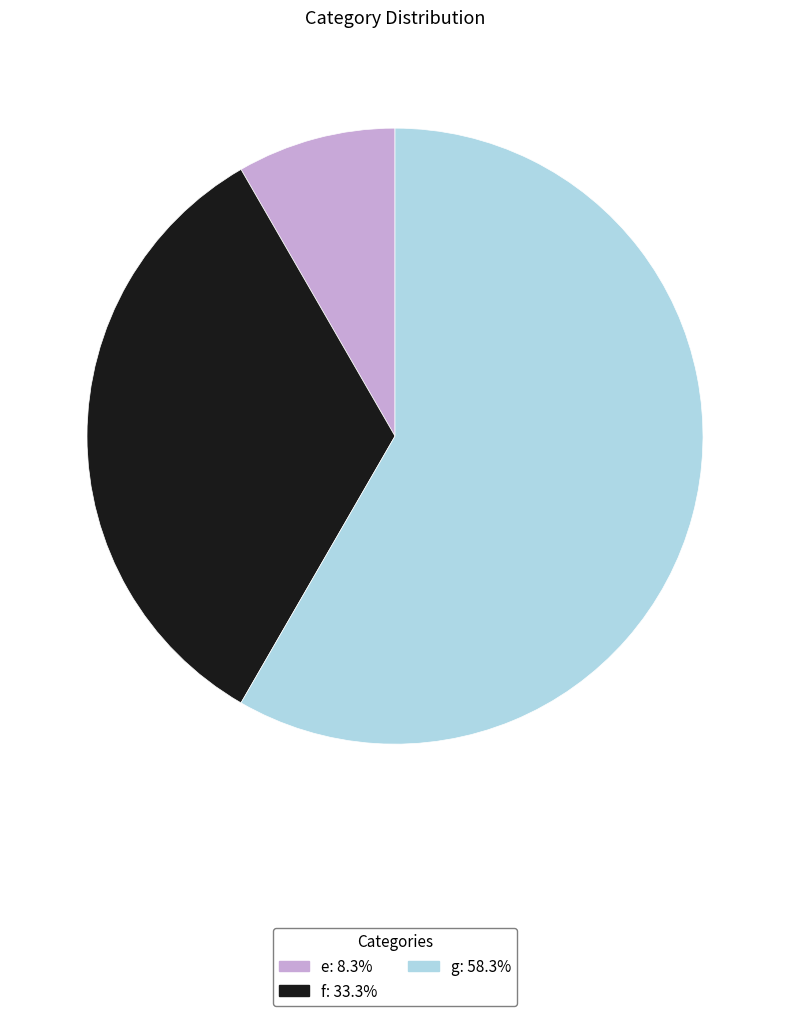

True or false: g accounts for 71% of the total.

False